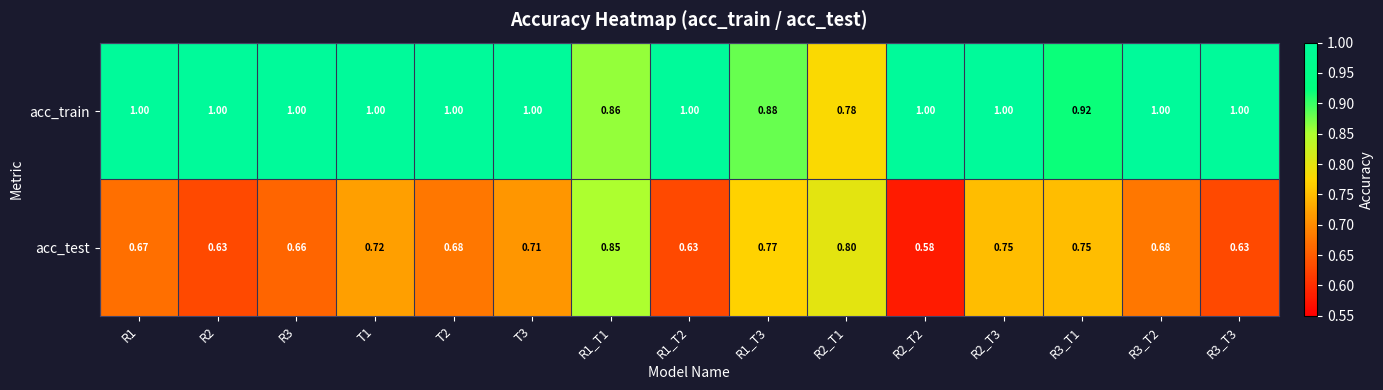

Rank the series at R1_T3 from lowest to highest value.

acc_test, acc_train